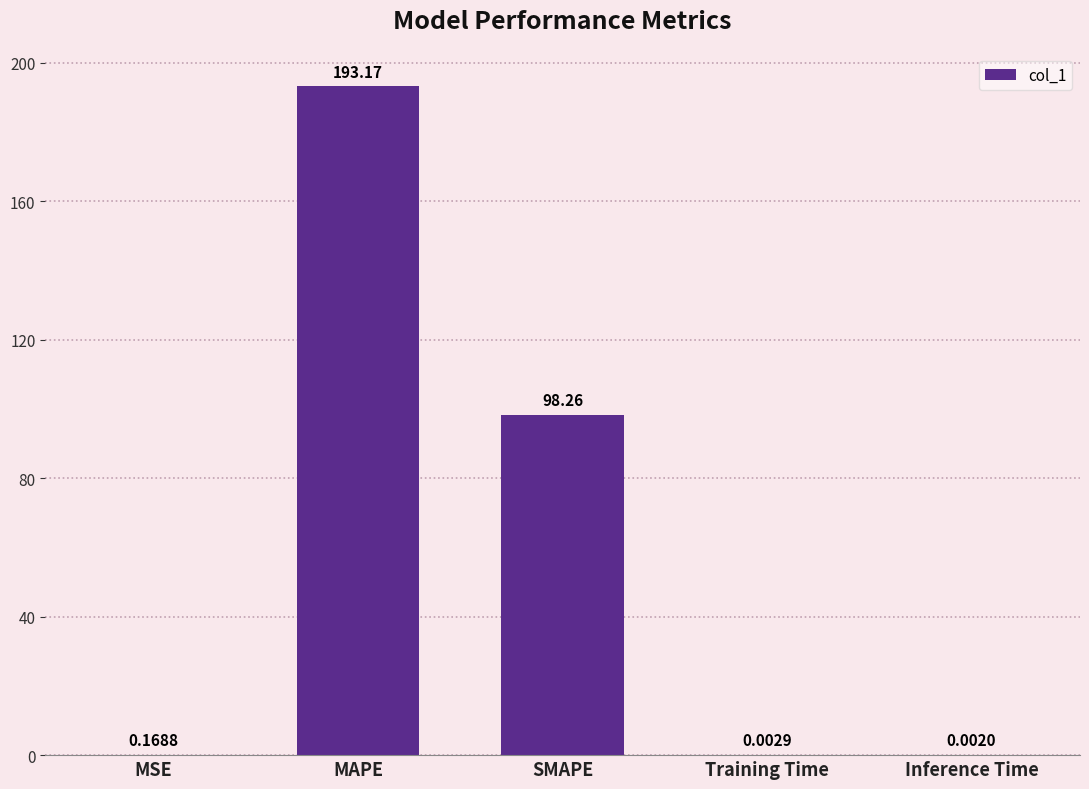

Are the bars grouped side by side (vs. stacked)?

No